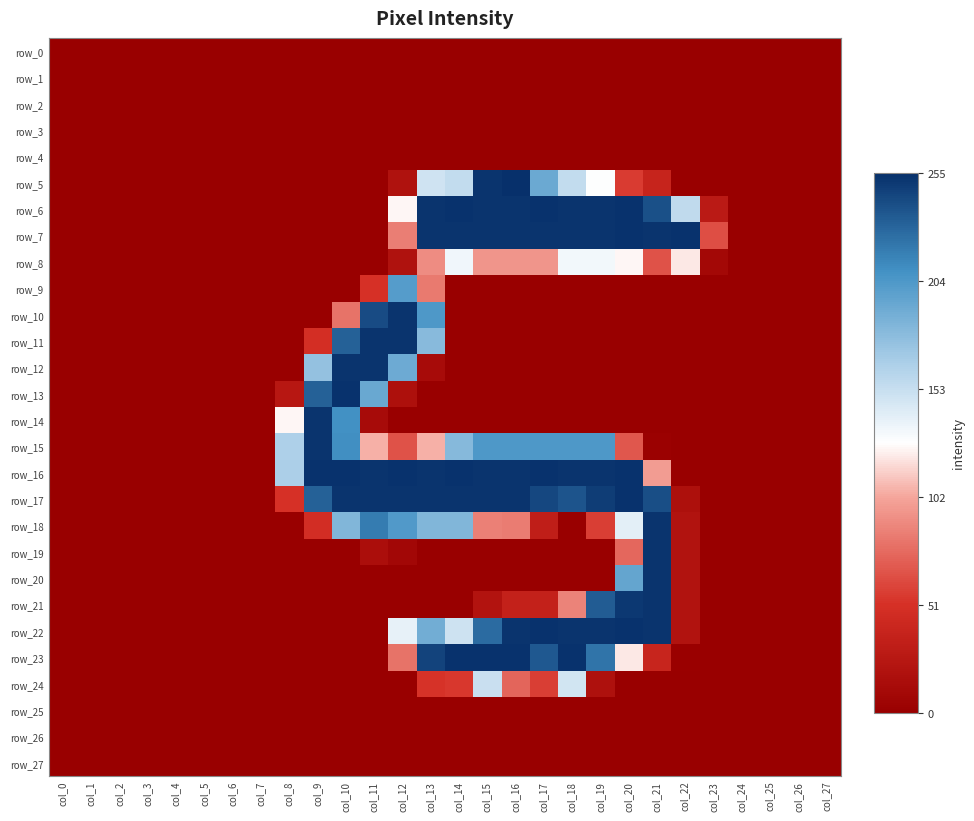

True or false: row_9 has a value of 0 at col_0.

True